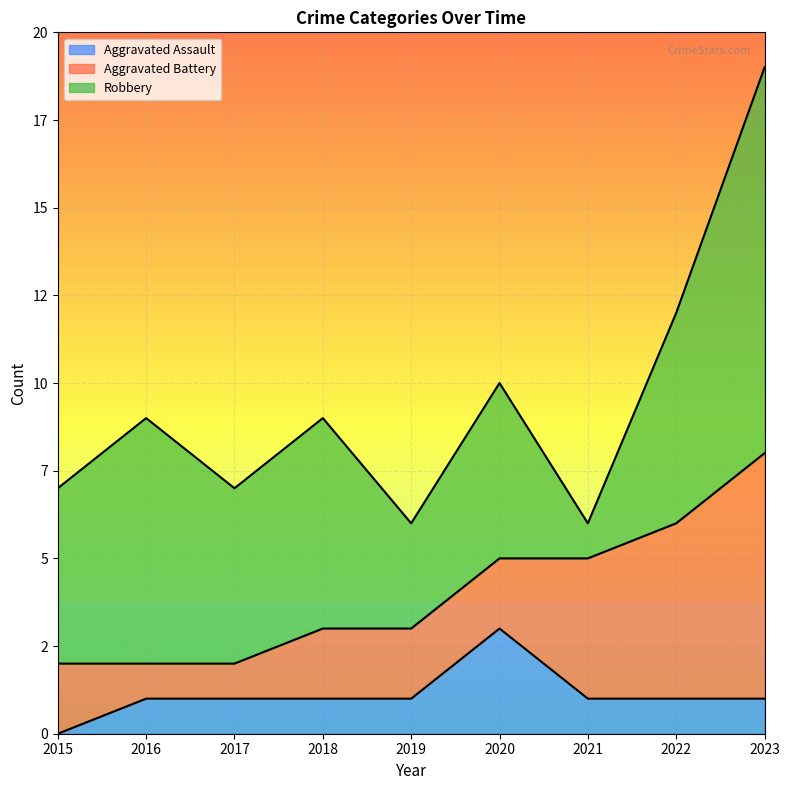

At which label is Robbery closest to 6?

2018